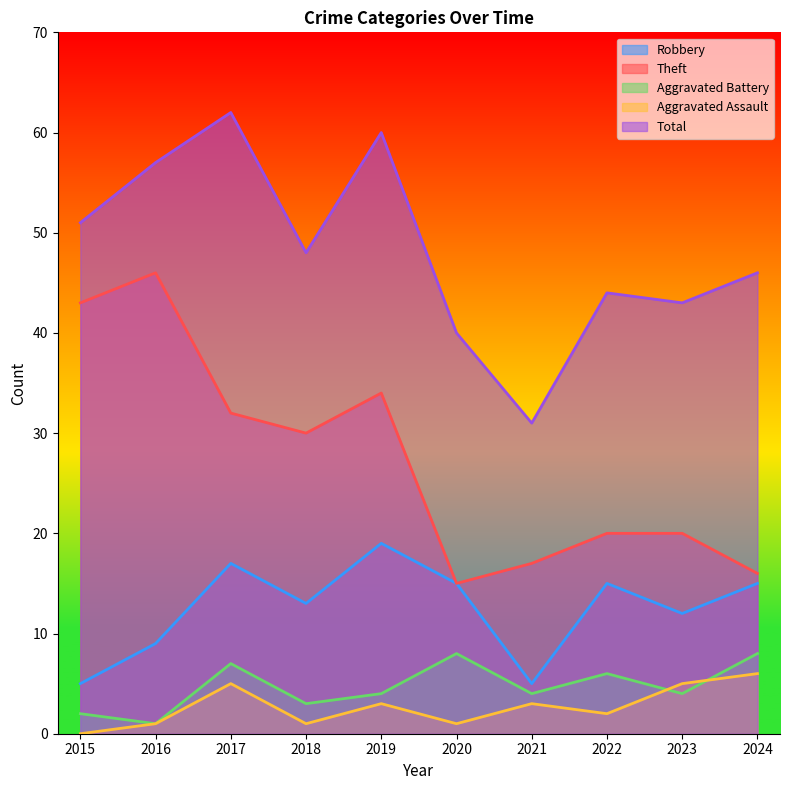

Reading left to right, extract all data points from this chart.

Robbery: 2015=5	2016=9	2017=17	2018=13	2019=19	2020=15	2021=5	2022=15	2023=12	2024=15
Theft: 2015=43	2016=46	2017=32	2018=30	2019=34	2020=15	2021=17	2022=20	2023=20	2024=16
Aggravated Battery: 2015=2	2016=1	2017=7	2018=3	2019=4	2020=8	2021=4	2022=6	2023=4	2024=8
Aggravated Assault: 2015=0	2016=1	2017=5	2018=1	2019=3	2020=1	2021=3	2022=2	2023=5	2024=6
Total: 2015=51	2016=57	2017=62	2018=48	2019=60	2020=40	2021=31	2022=44	2023=43	2024=46